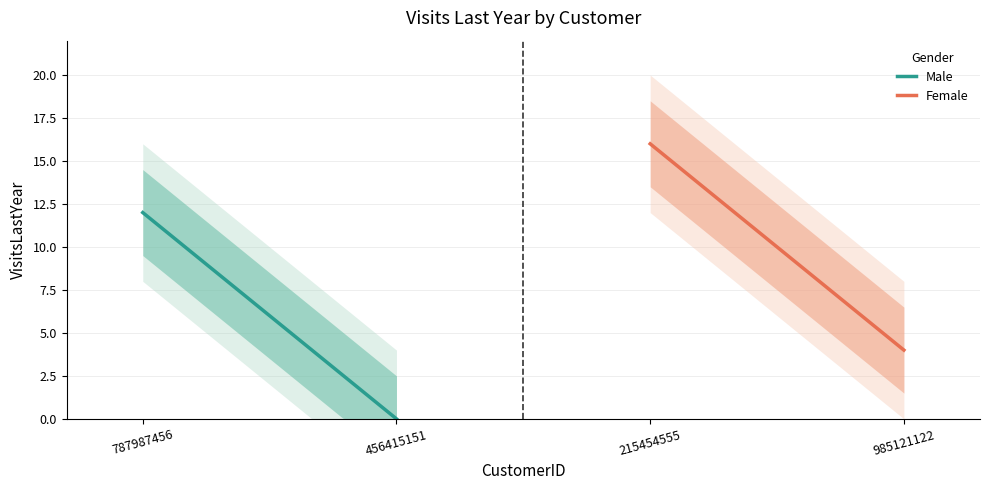

Which category has the lowest value across all series?

456415151